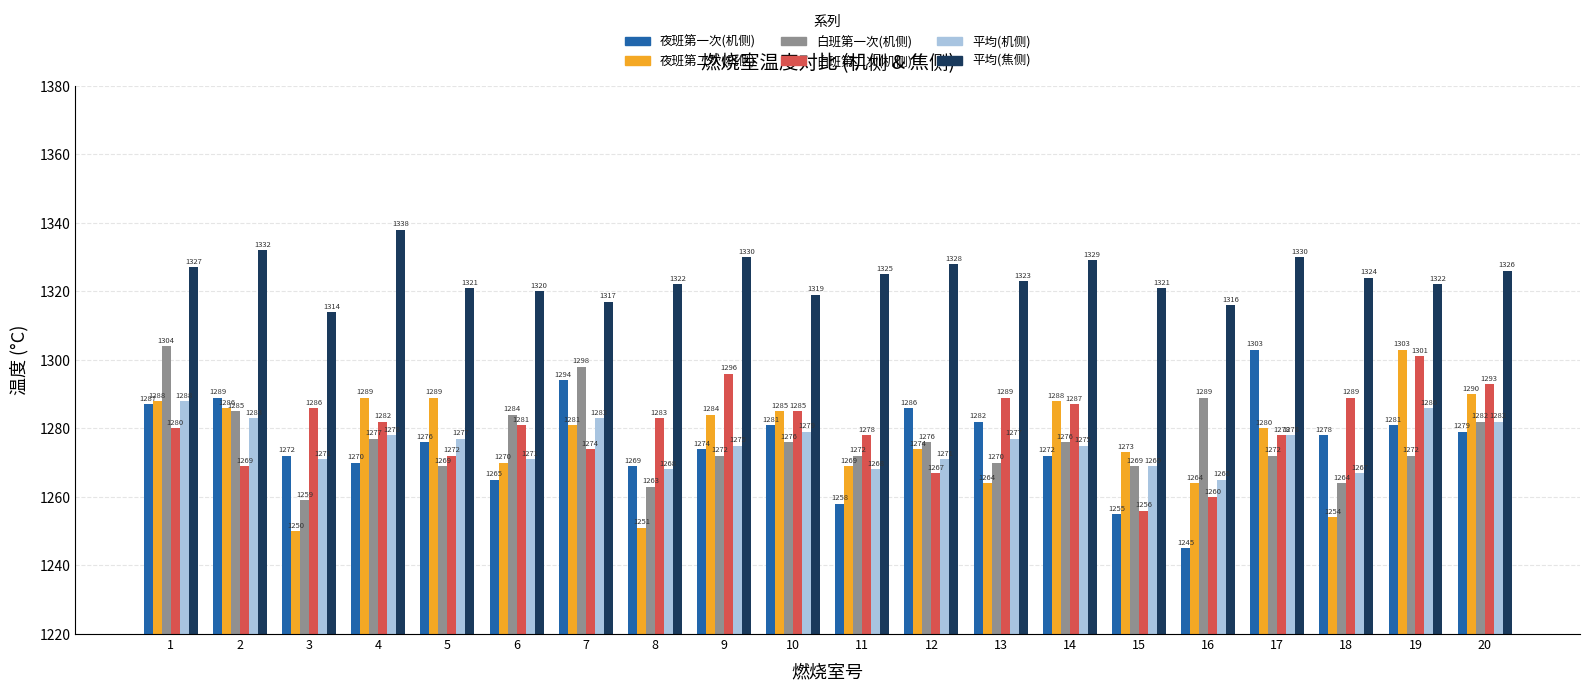

Reading right to left, what are all the values shown in this chart?

夜班第一次(机侧): 20=1279	19=1281	18=1278	17=1303	16=1245	15=1255	14=1272	13=1282	12=1286	11=1258	10=1281	9=1274	8=1269	7=1294	6=1265	5=1276	4=1270	3=1272	2=1289	1=1287
夜班第二次(机侧): 20=1290	19=1303	18=1254	17=1280	16=1264	15=1273	14=1288	13=1264	12=1274	11=1269	10=1285	9=1284	8=1251	7=1281	6=1270	5=1289	4=1289	3=1250	2=1286	1=1288
白班第一次(机侧): 20=1282	19=1272	18=1264	17=1272	16=1289	15=1269	14=1276	13=1270	12=1276	11=1272	10=1276	9=1272	8=1263	7=1298	6=1284	5=1269	4=1277	3=1259	2=1285	1=1304
白班第二次(机侧): 20=1293	19=1301	18=1289	17=1278	16=1260	15=1256	14=1287	13=1289	12=1267	11=1278	10=1285	9=1296	8=1283	7=1274	6=1281	5=1272	4=1282	3=1286	2=1269	1=1280
平均(机侧): 20=1282	19=1286	18=1267	17=1278	16=1265	15=1269	14=1275	13=1277	12=1271	11=1268	10=1279	9=1275	8=1268	7=1283	6=1271	5=1277	4=1278	3=1271	2=1283	1=1288
平均(焦侧): 20=1326	19=1322	18=1324	17=1330	16=1316	15=1321	14=1329	13=1323	12=1328	11=1325	10=1319	9=1330	8=1322	7=1317	6=1320	5=1321	4=1338	3=1314	2=1332	1=1327